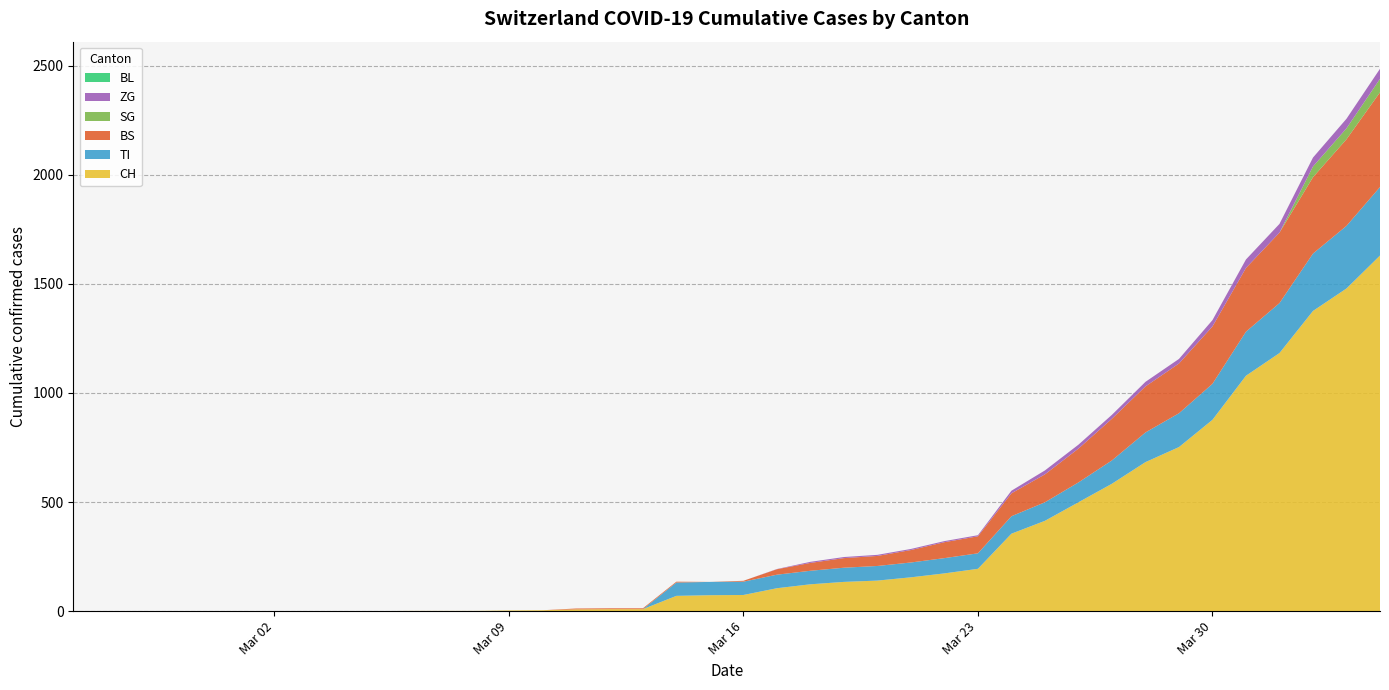

Reading left to right, extract all data points from this chart.

CH: 0	0	0	0	0	0	0	0	0	0	1	1	1	3	4	8	9	9	70	73	74	105	123	134	140	155	173	194	355	414	499	584	683	752	877	1079	1183	1376	1479	1630
TI: 0	0	0	0	0	0	0	0	0	0	0	0	0	0	0	0	0	0	61	61	61	62	62	65	67	68	70	71	80	85	91	107	136	155	165	202	229	263	287	314
BS: 0	0	0	0	0	0	0	0	0	0	0	0	0	0	0	4	4	4	4	0	4	25	36	44	46	57	73	78	105	128	155	191	211	228	263	292	323	350	397	434
BL: 0	0	0	0	0	0	0	0	0	0	0	0	0	0	0	0	0	0	0	0	0	0	0	0	0	0	0	0	0	0	0	0	0	0	0	0	0	0	0	0
SG: 0	0	0	0	0	0	0	0	0	0	0	0	0	0	0	0	0	0	0	0	0	0	0	0	0	0	0	0	0	0	0	0	0	0	0	0	0	49	50	62
ZG: 0	0	0	0	0	0	0	0	0	0	0	0	0	0	0	0	0	0	0	0	0	1	5	5	5	5	5	5	12	18	18	18	21	21	29	39	40	41	44	46